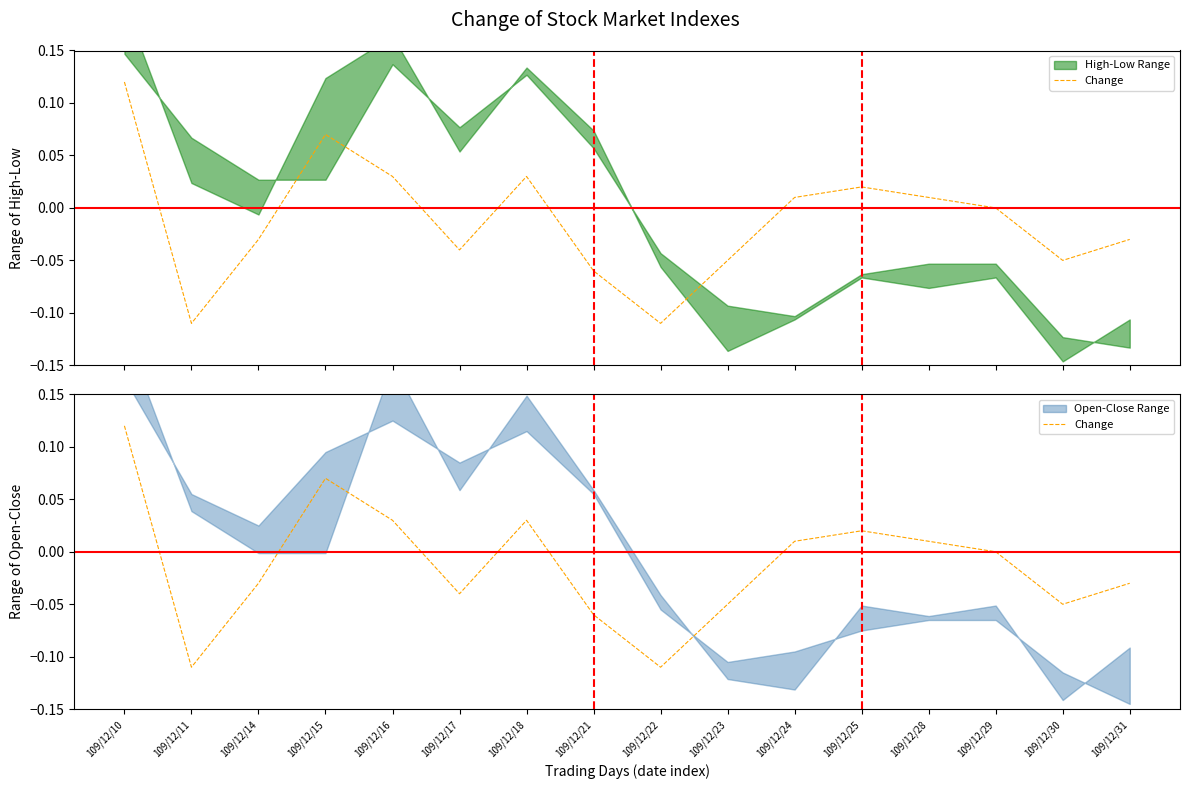

Read the value at 109/12/15.

0.1